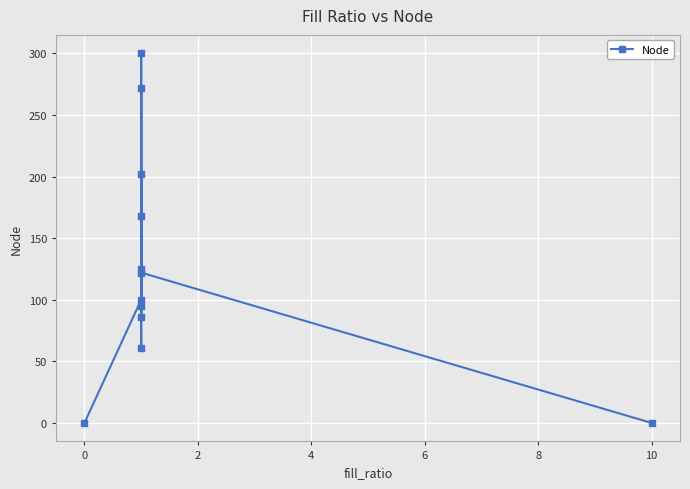

How many distinct data groups are displayed?

1